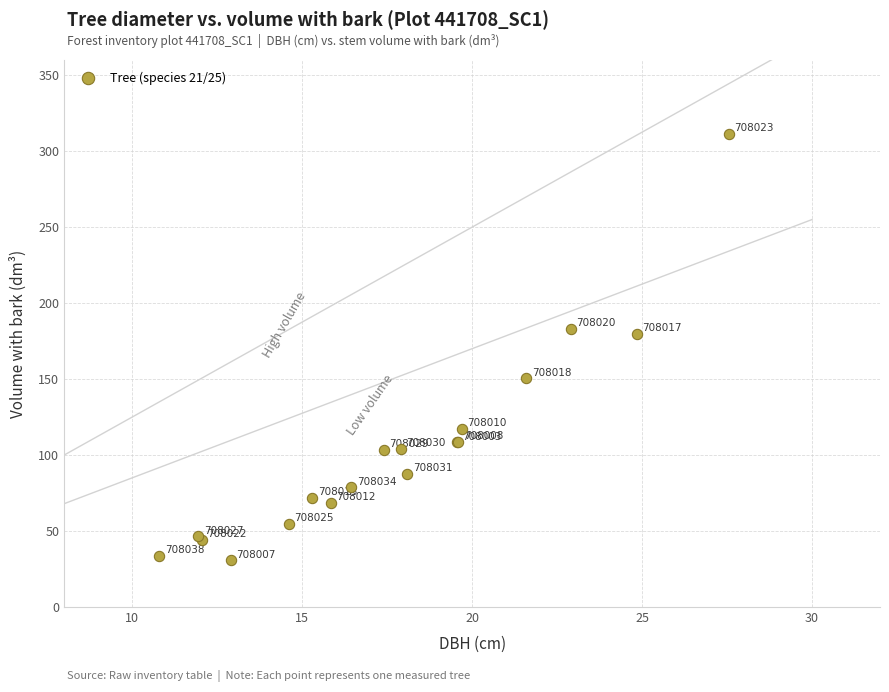

What Y value in the scatter plot is closest to 171?

179.7